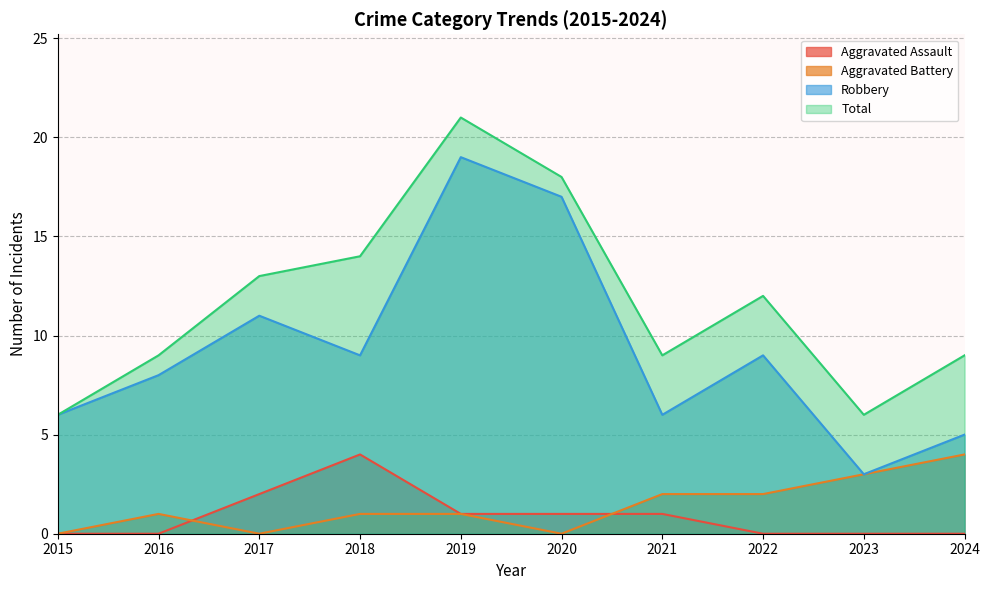

True or false: Robbery and Aggravated Assault cross at least once.

False